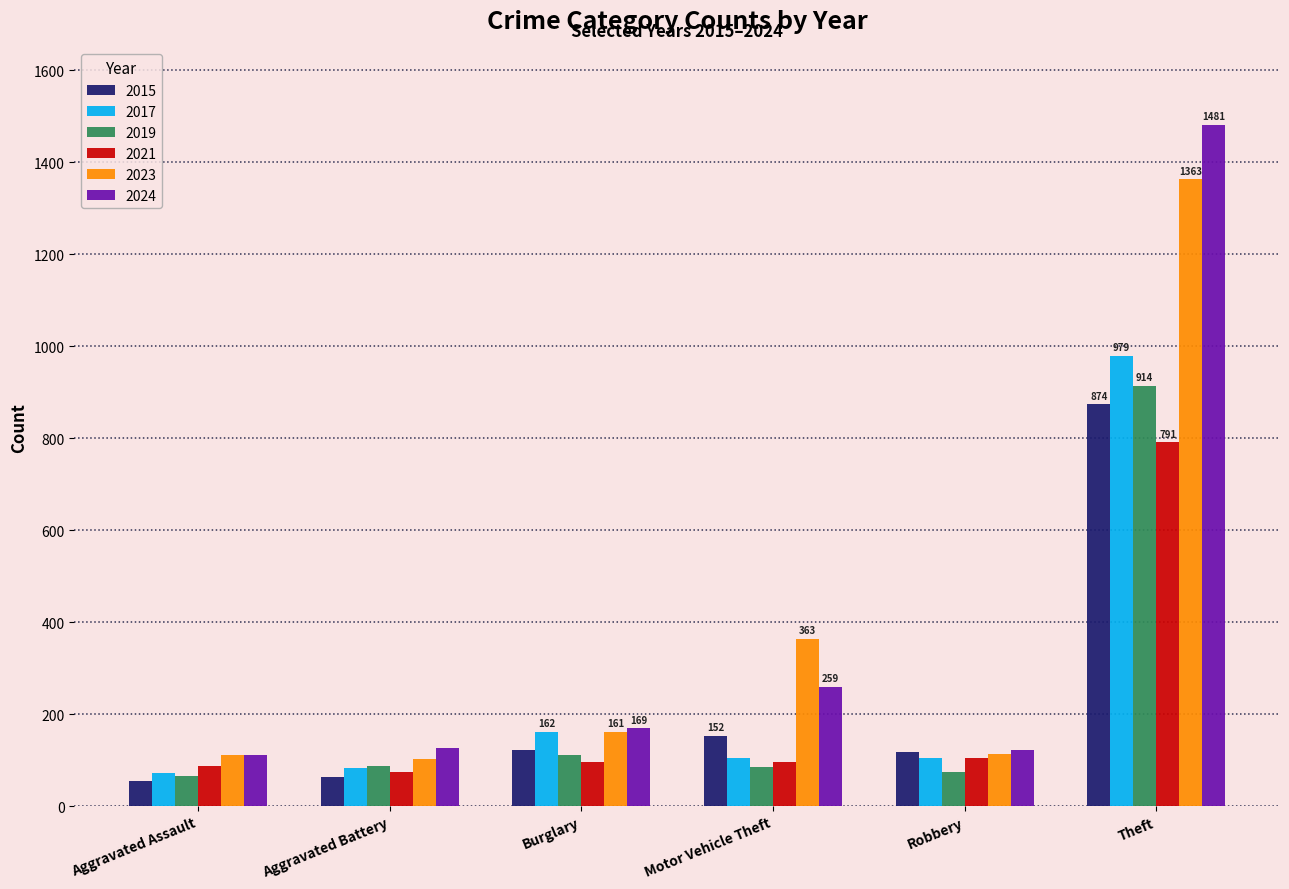

What is the highest value of the 2019 series?

914